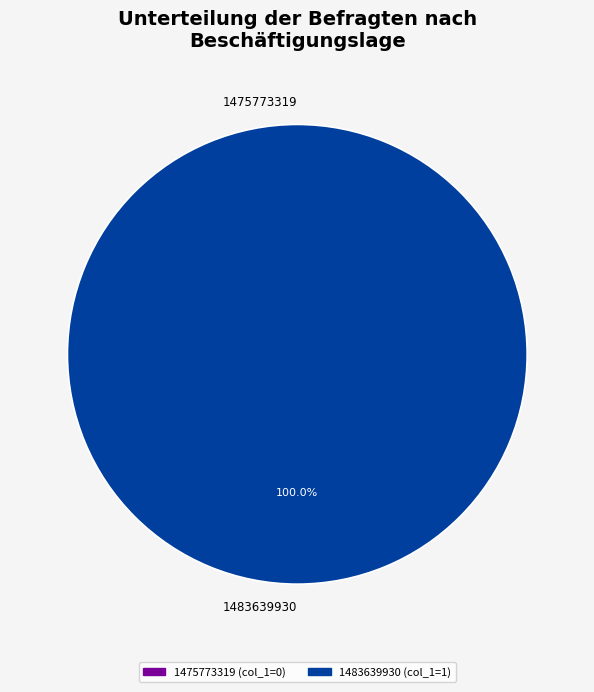

What is the change in value from 1475773319 to 1483639930?

+1